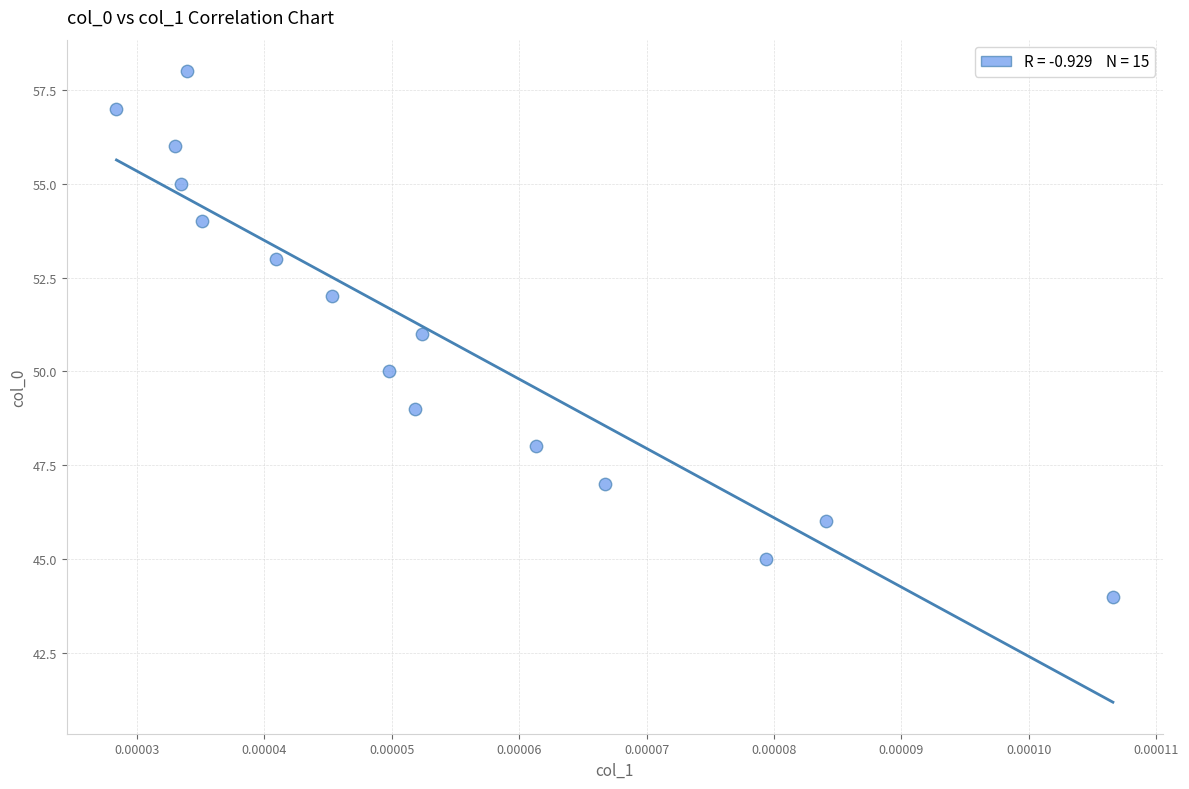

What is the range of Y values (max minus min)?

14